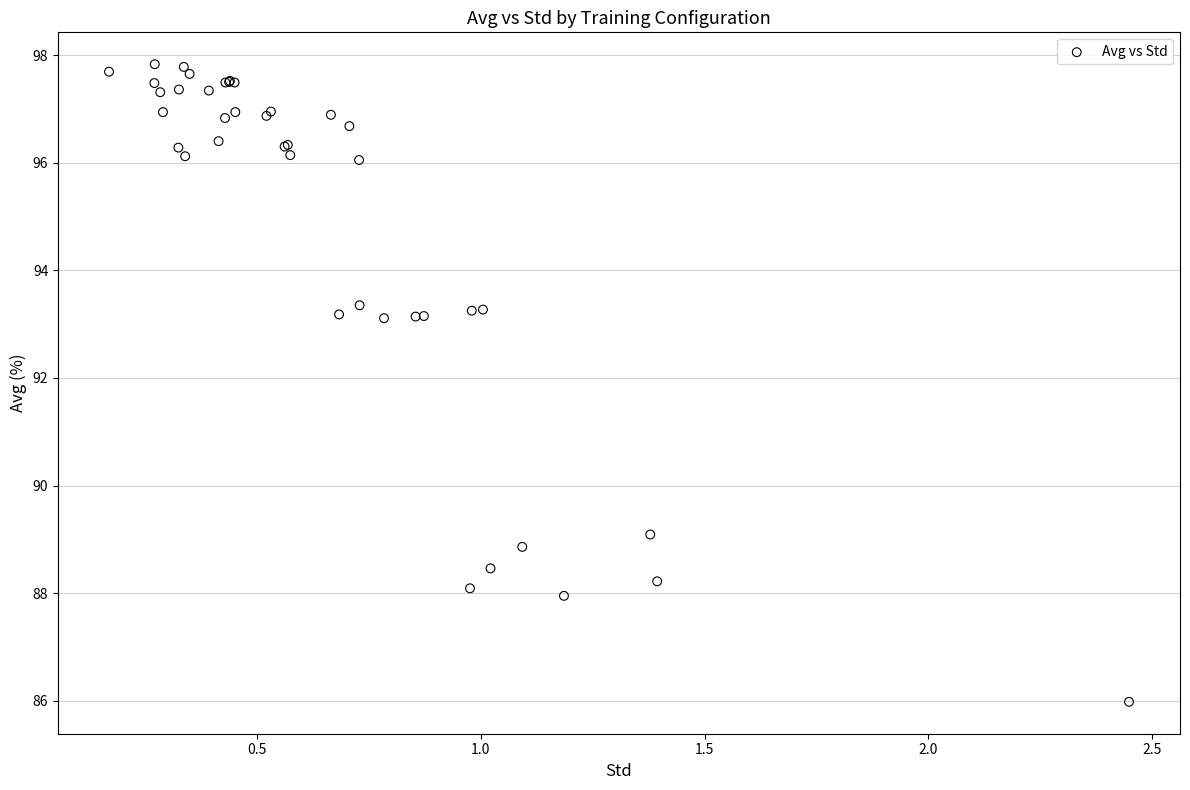

What Y value in the scatter plot is closest to 91?

89.1